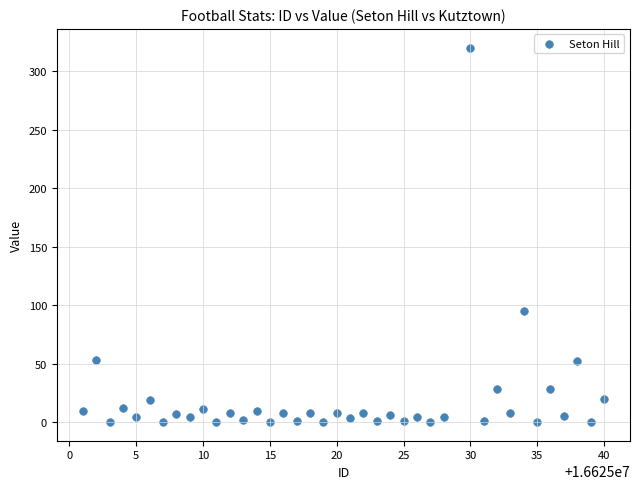

What is the range of X values (max minus min)?

39